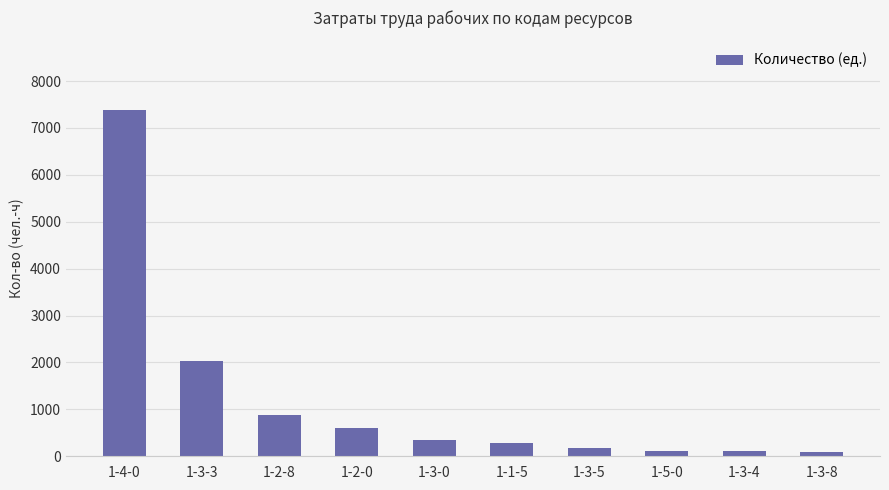

What is the ratio of the value at 1-3-0 to the value at 1-5-0?

3.1